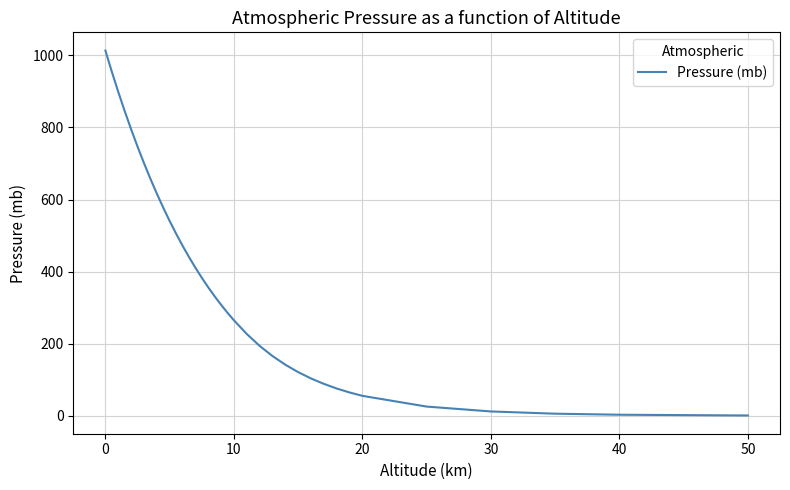

Which category has the highest value across all series?

0